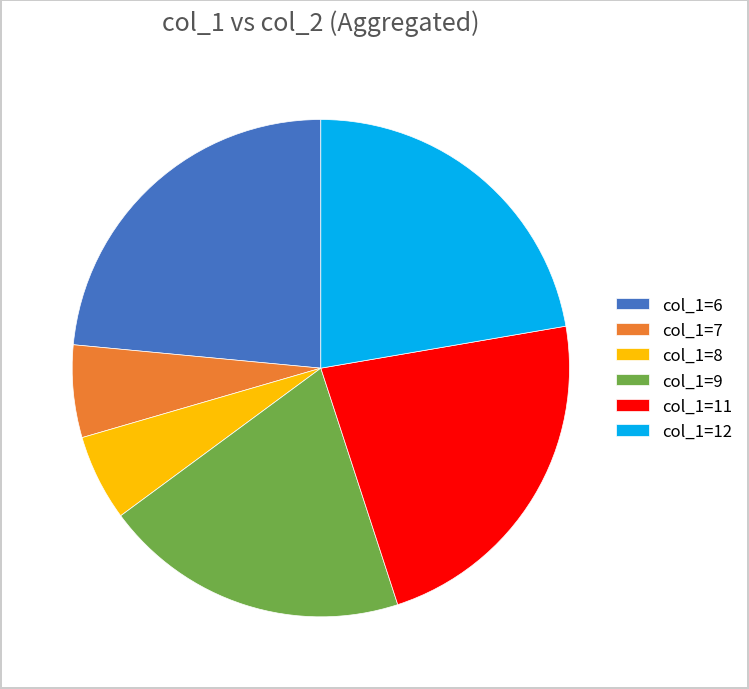

Is there a majority slice in this chart?

No